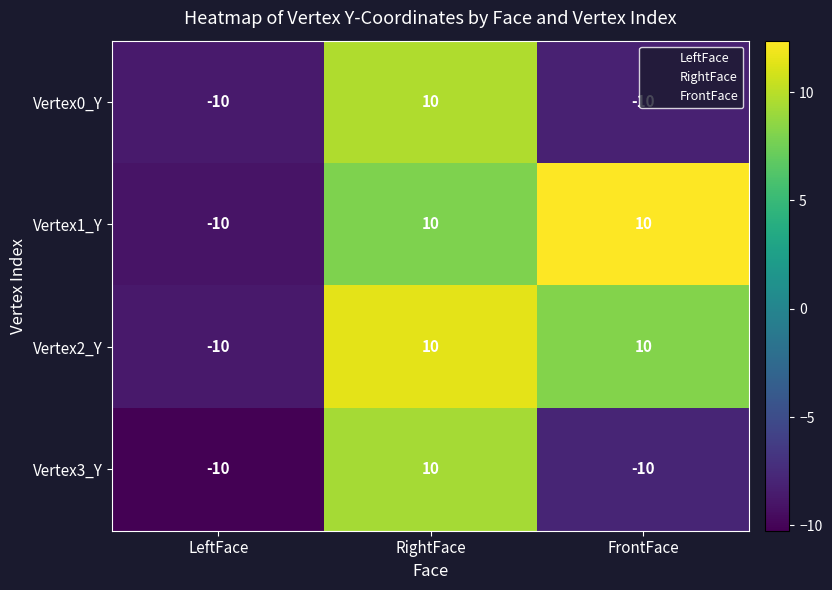

The value of Vertex2_Y at LeftFace is -10. True or false?

True